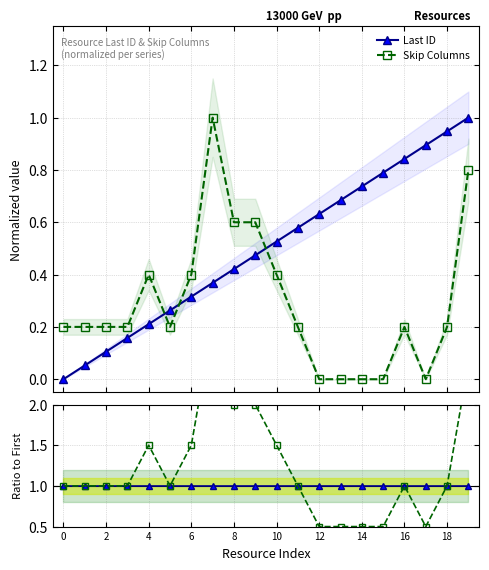

True or false: Last ID has more than 0 interior local peaks.

False